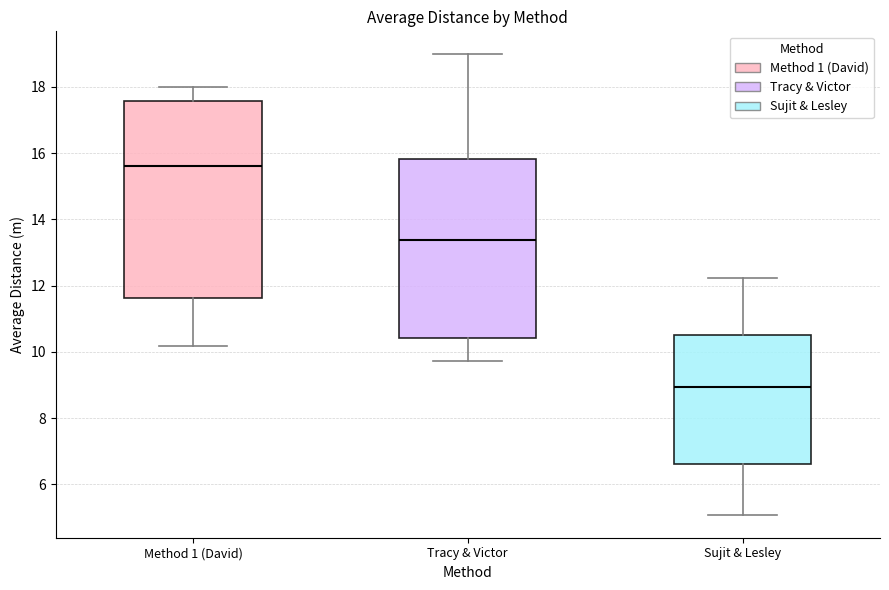

Reading left to right, read every box against the y-axis: the position of its median line, the range the box covers, and the ends of its whiskers. The values are not printed on the chart, so give them approximately, as read against the axis.

Method 1 (David): median 15.6, box 11.6 to 17.6, whiskers 10.2 to 18.0
Tracy & Victor: median 13.4, box 10.4 to 15.8, whiskers 9.8 to 19.0
Sujit & Lesley: median 9.0, box 6.6 to 10.6, whiskers 5.0 to 12.2